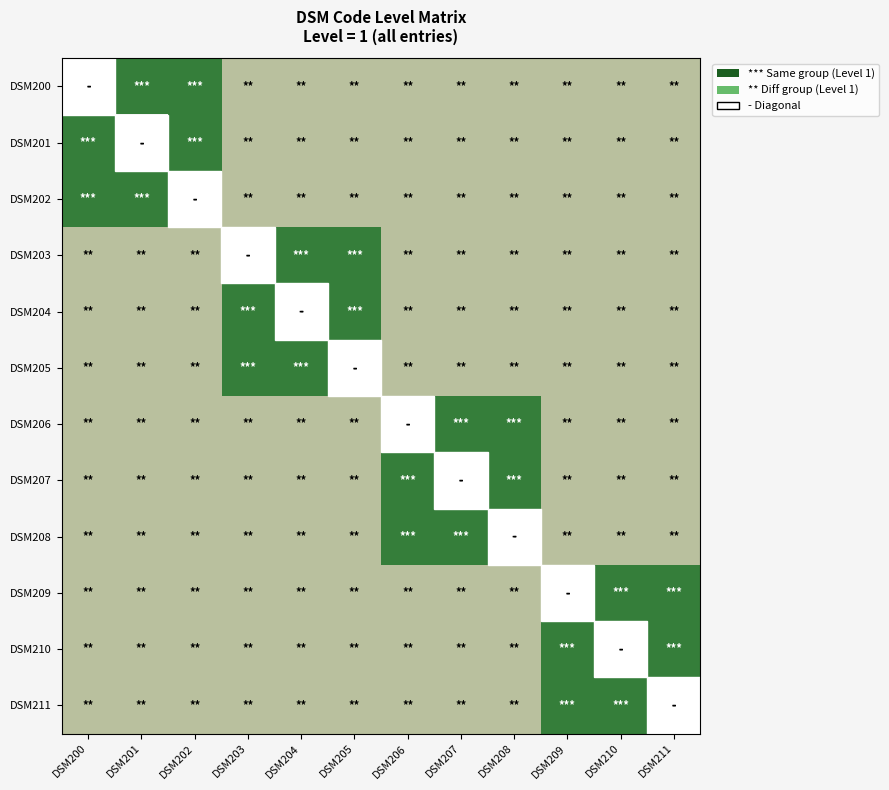

Read the DSM204 value at DSM205.

3.0